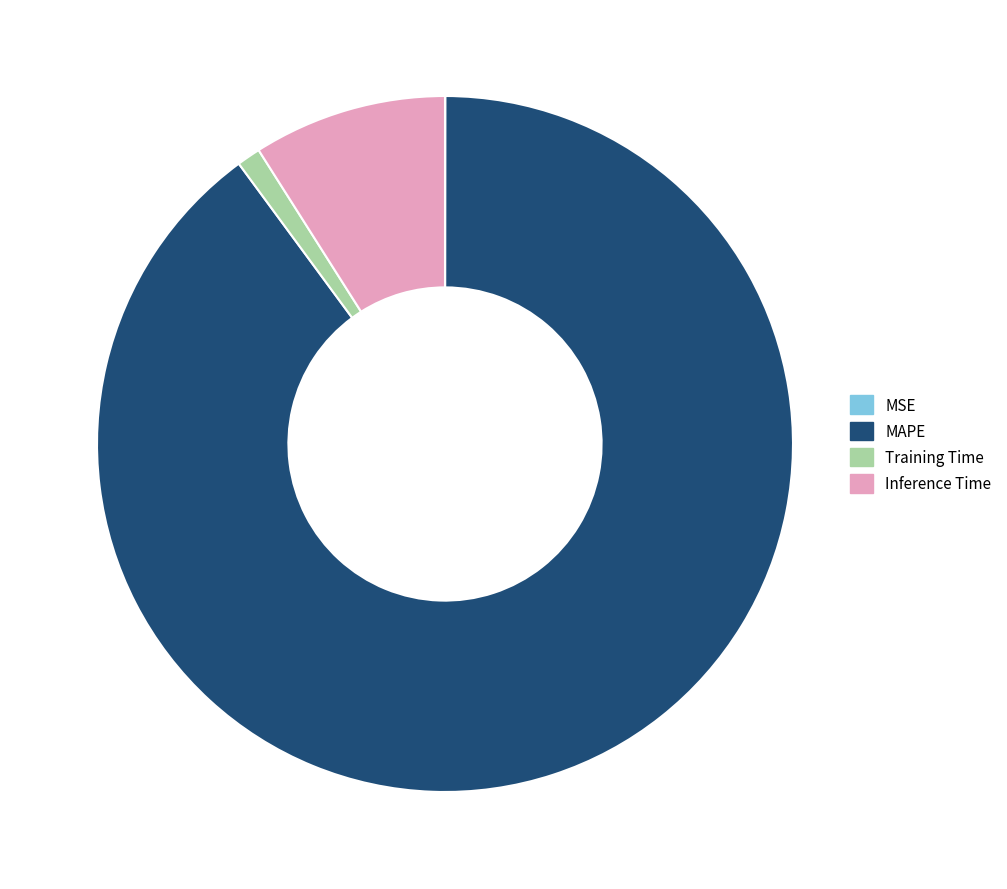

Is it true that Training Time is 1% of the pie?

True